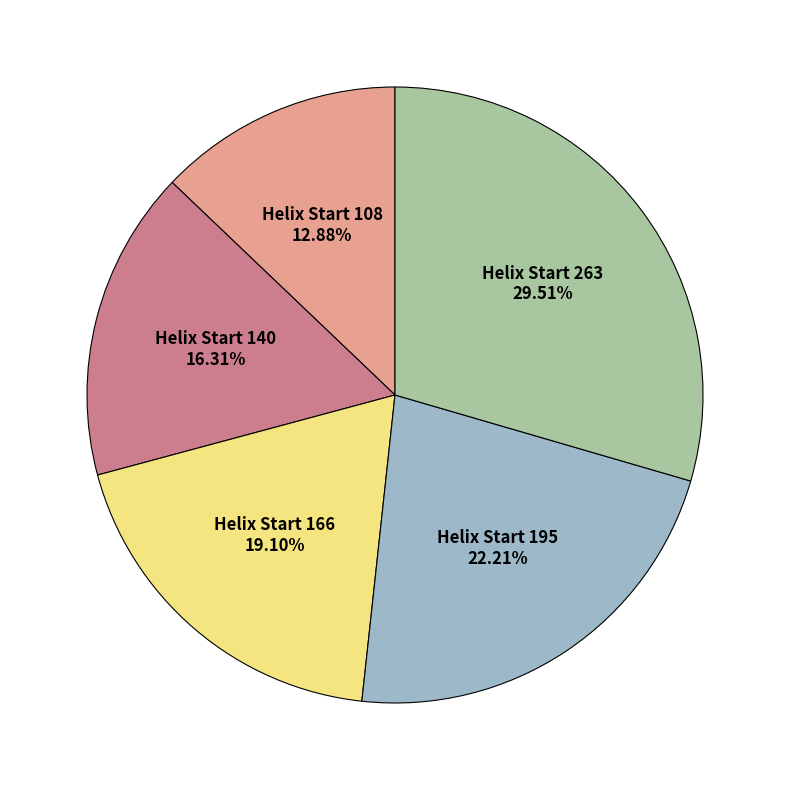

Is there a majority slice in this chart?

No